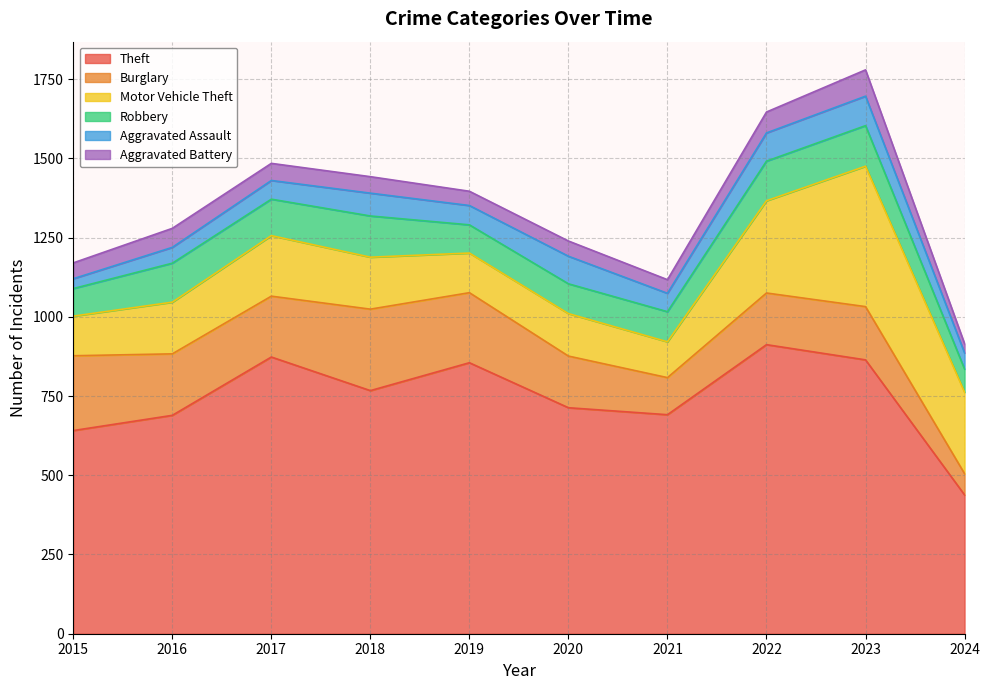

List the series in order of their peak value, lowest first.

Aggravated Battery, Aggravated Assault, Robbery, Burglary, Motor Vehicle Theft, Theft